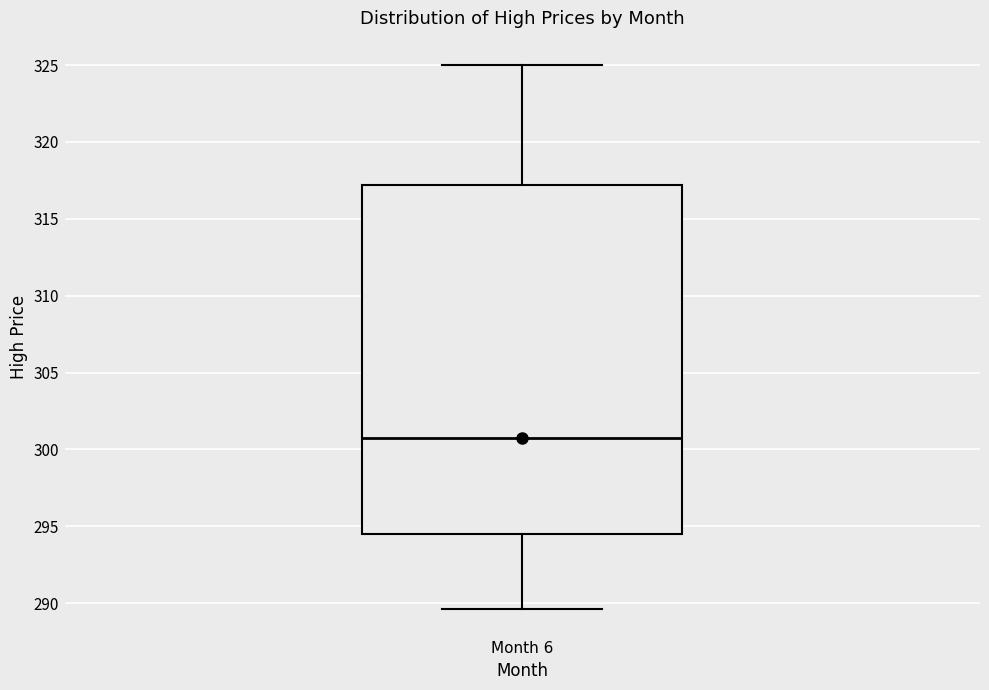

Read this box plot against the y-axis: the position of the median line, the range covered by the box, and the ends of both whiskers. The values are not printed on the chart, so give them approximately, as read against the axis.

median 301.0, box 294.5 to 317.0, whiskers 289.5 to 325.0